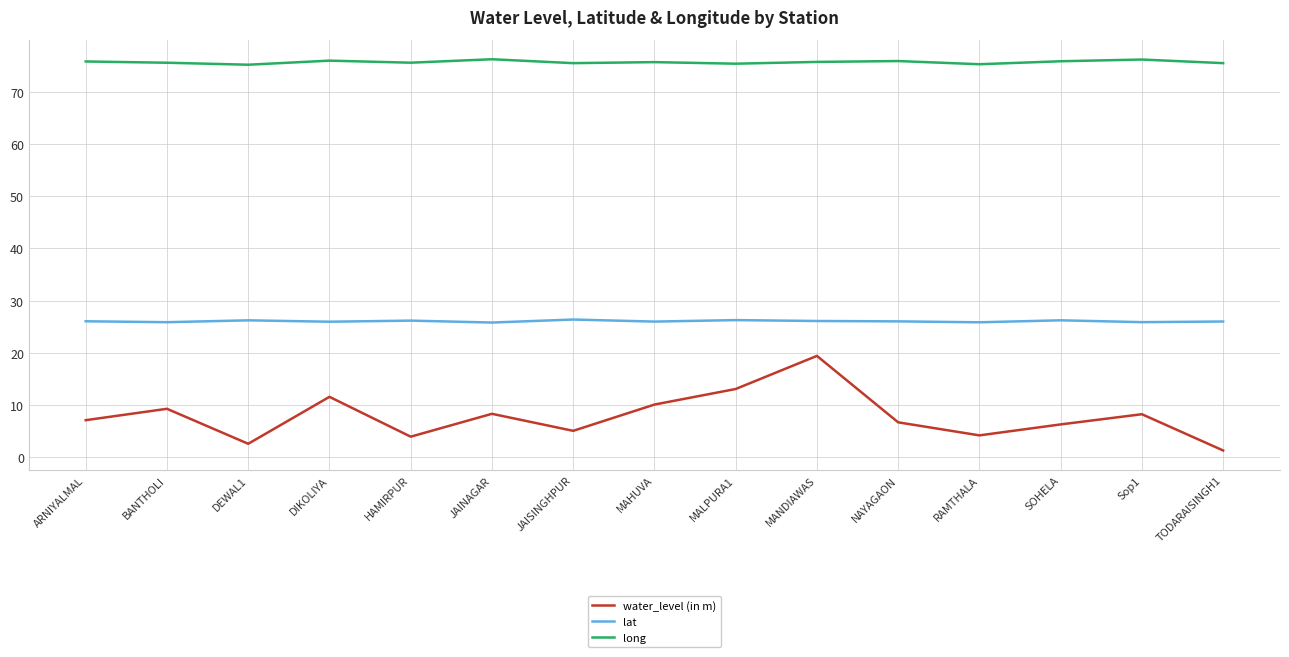

At HAMIRPUR, list the series in order from smallest to largest.

water_level (in m), lat, long